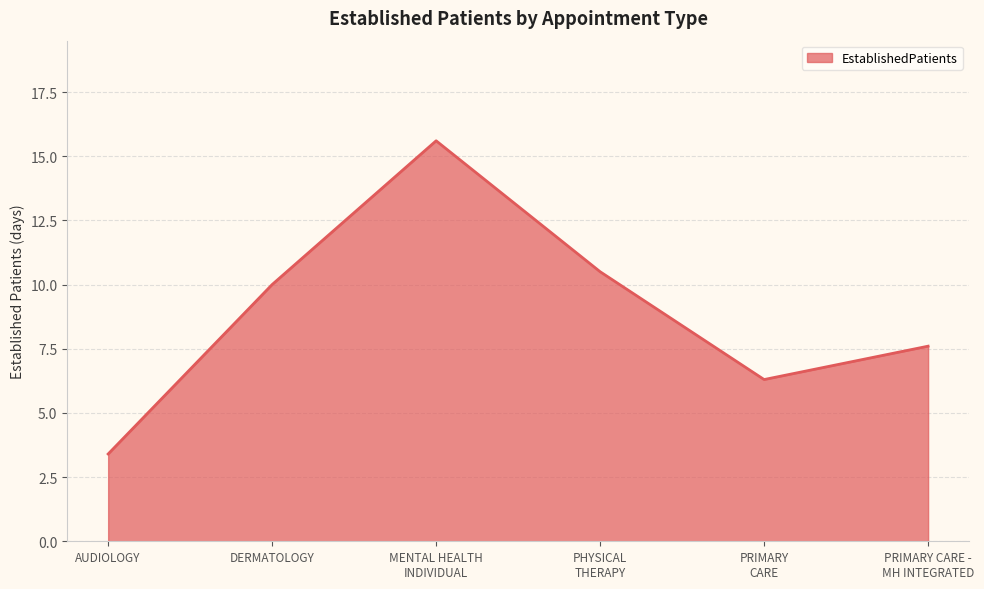

How many interior local valleys (lower than both neighbors) does the data have?

1